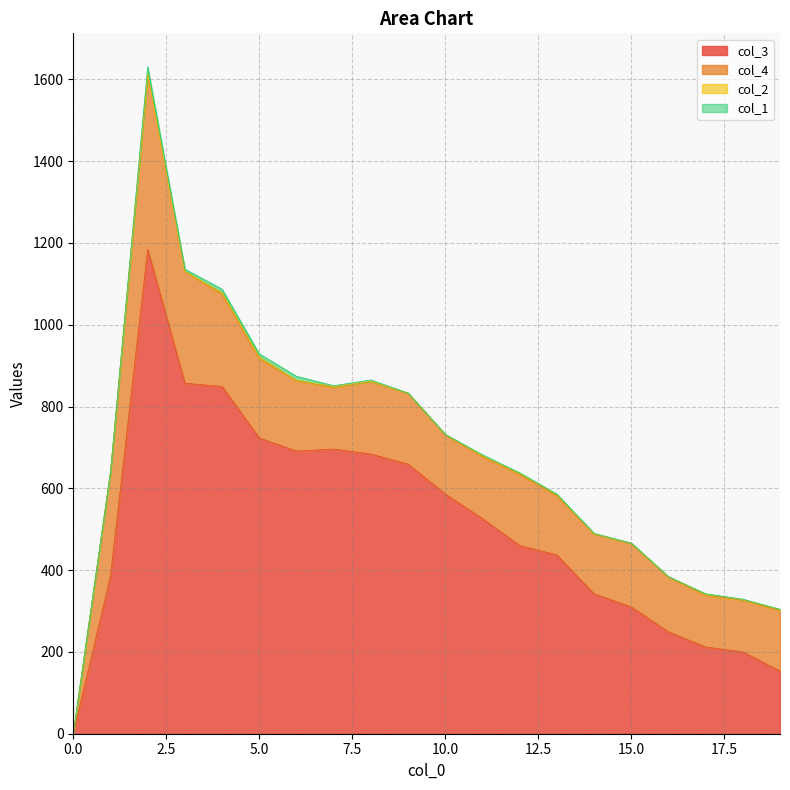

What is the value of the col_4 point at the 5th from the left?

226